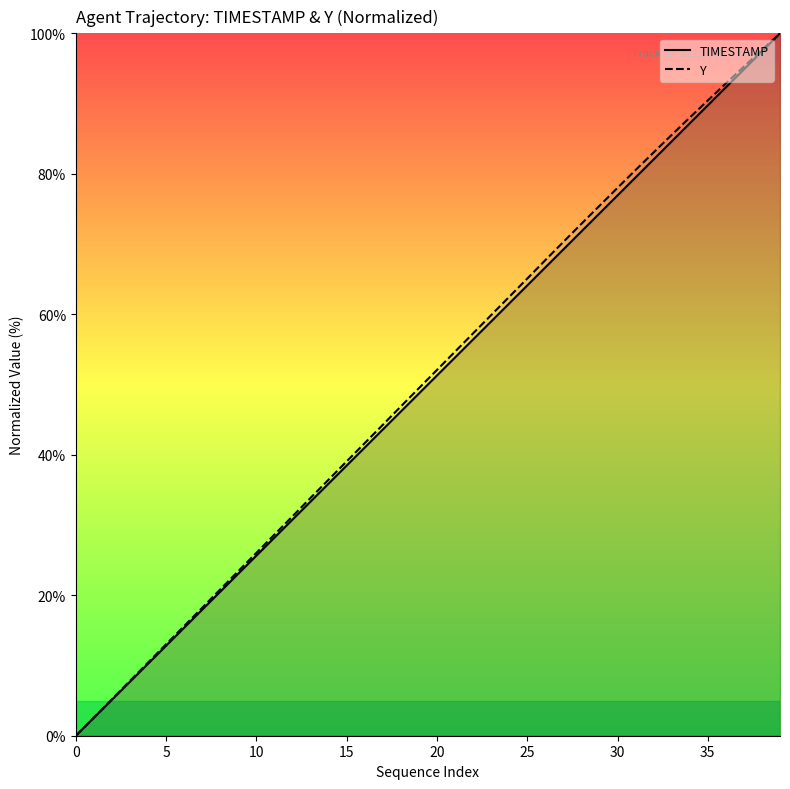

At which label is TIMESTAMP closest to 50?

19